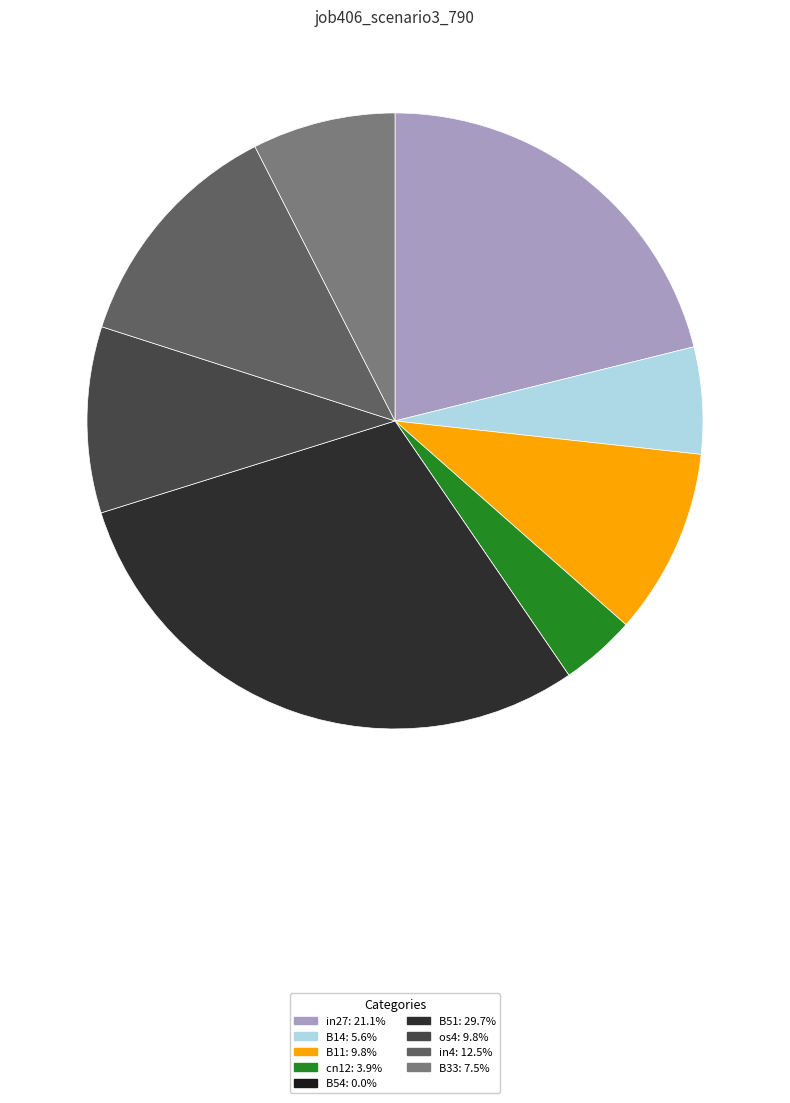

Rank the categories by value from lowest to highest.

B54, cn12, B14, B33, B11, os4, in4, in27, B51